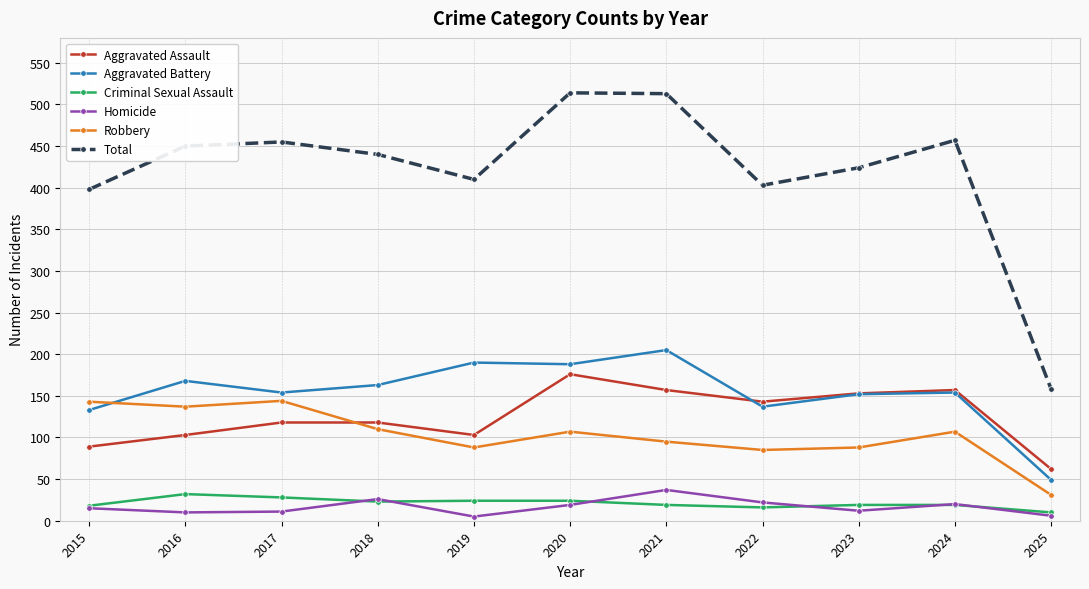

Is it true that Homicide equals 12 at 2023?

True